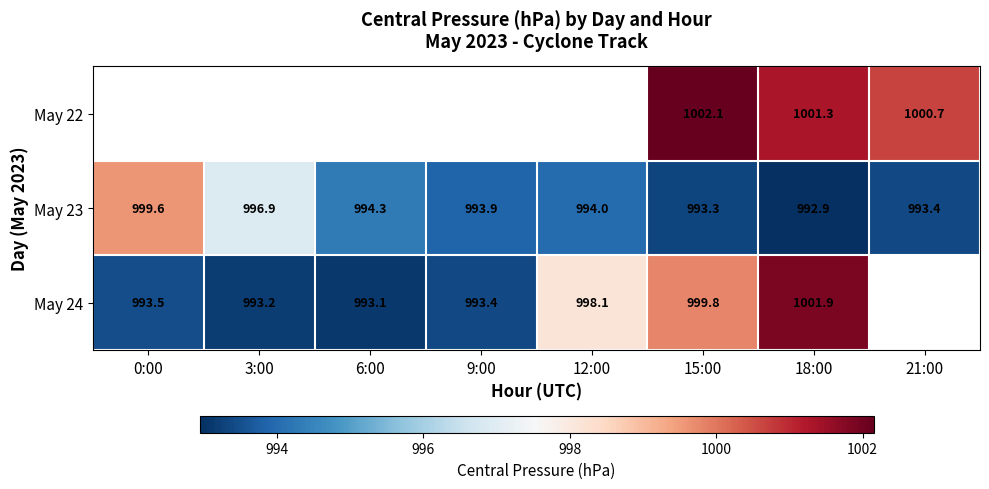

What is the sum of all May 23 values?

7958.3